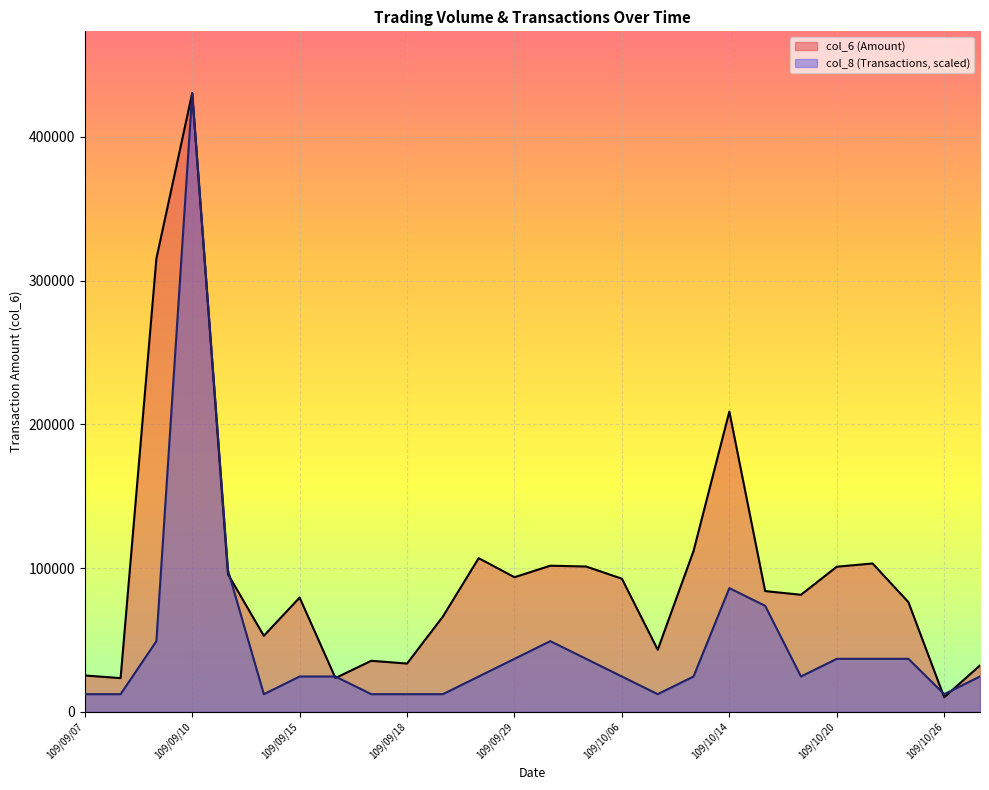

Reading left to right, list all the values displayed in this chart.

col_6: 25300.0	23460.0	315310.0	430280.0	95700.0	52900.0	79480.0	23520.0	35520.0	33600.0	66300.0	106890.0	93650.0	101650.0	101090.0	92610.0	43200.0	111880.0	208840.0	84000.0	81430.0	100950.0	103200.0	76340.0	10140.0	32300.0
col_8: 12293.7	12293.7	49174.9	430280.0	98349.7	12293.7	24587.4	24587.4	12293.7	12293.7	12293.7	24587.4	36881.1	49174.9	36881.1	24587.4	12293.7	24587.4	86056.0	73762.3	24587.4	36881.1	36881.1	36881.1	12293.7	24587.4